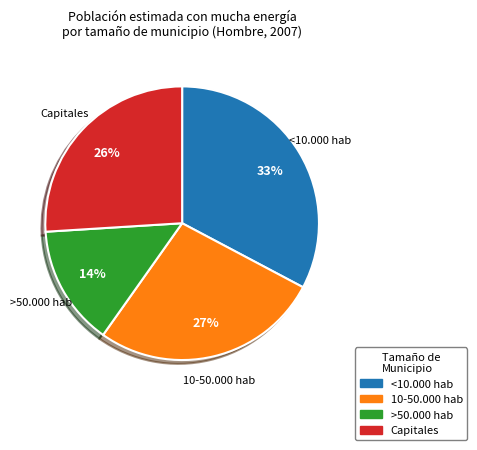

What is the smallest slice in the pie chart?

>50.000 hab